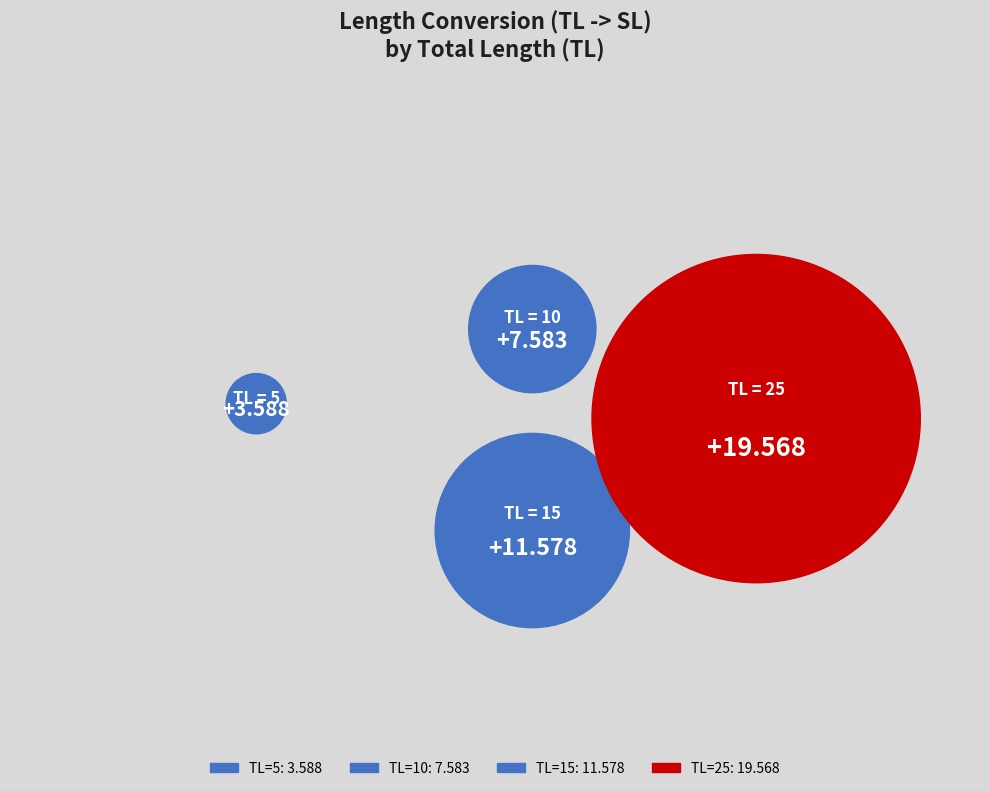

Does 15 represent more than half of the total?

No